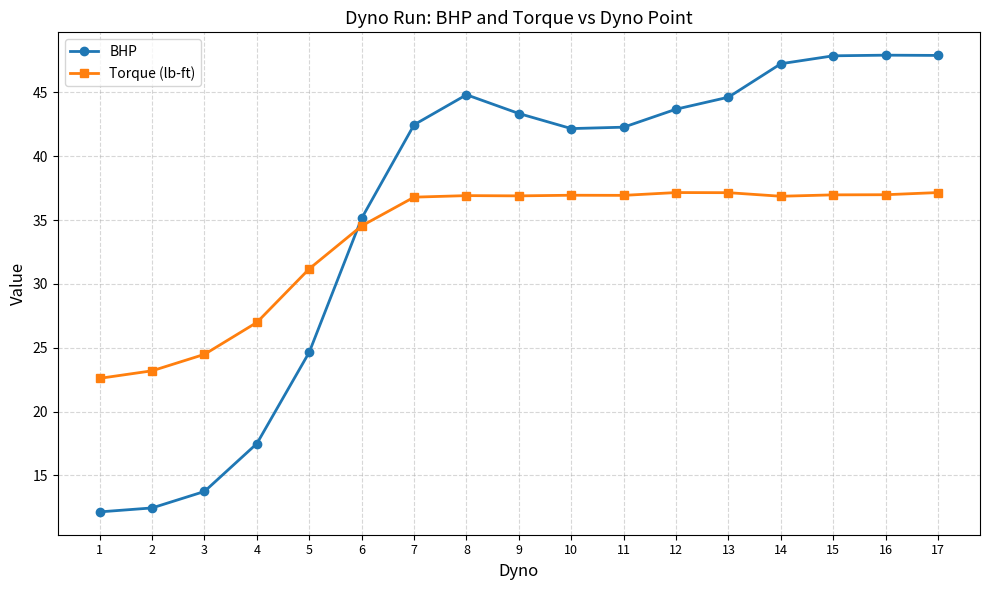

What is the spread (max minus min) of values at 17?

10.7